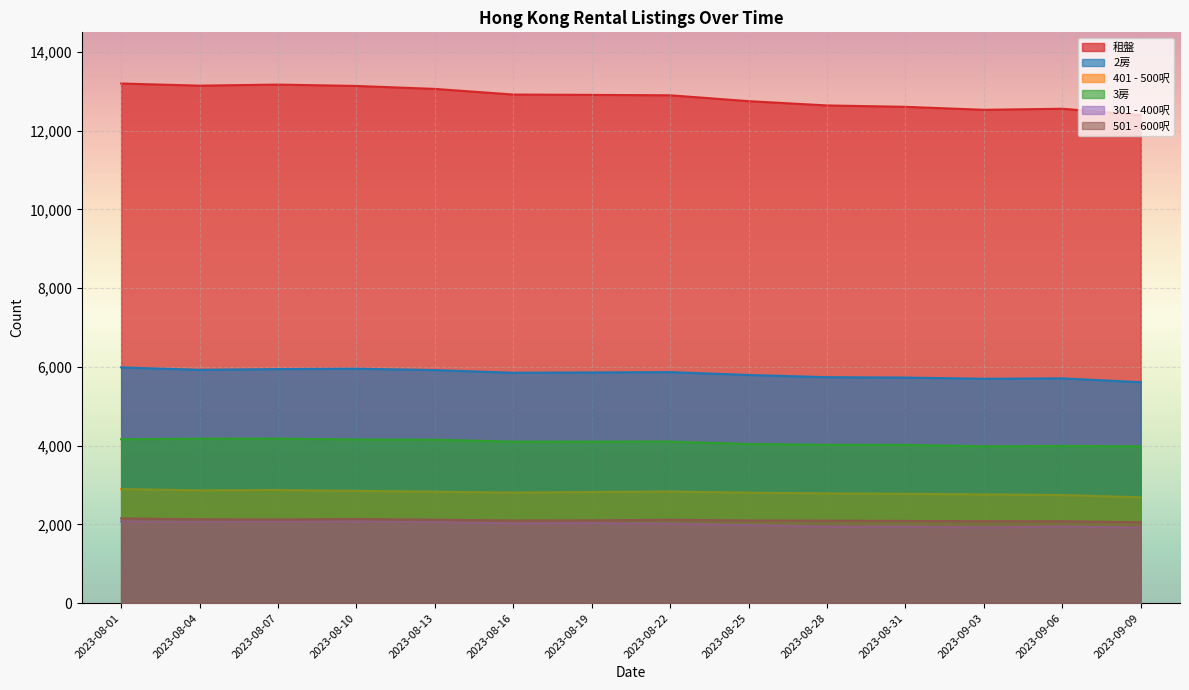

True or false: 501 - 600呎 and 租盤 cross at least once.

False